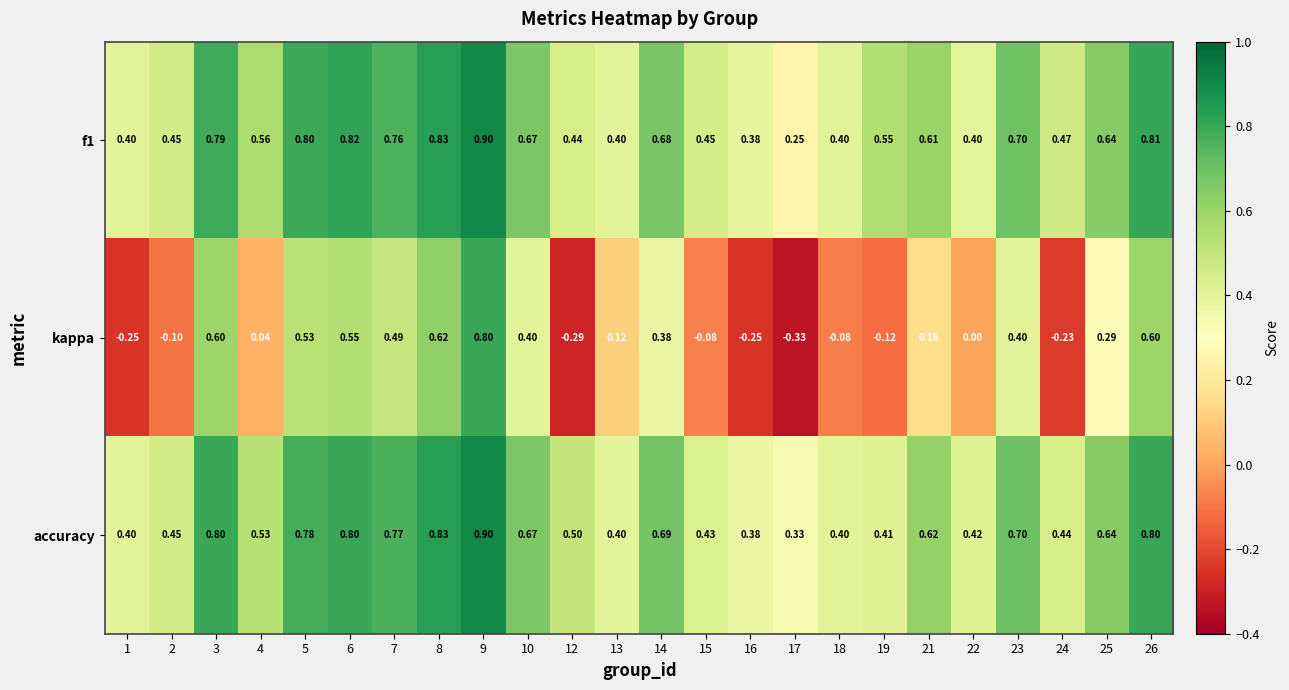

Is the value of kappa at 1 greater than the value of f1 at 21?

No